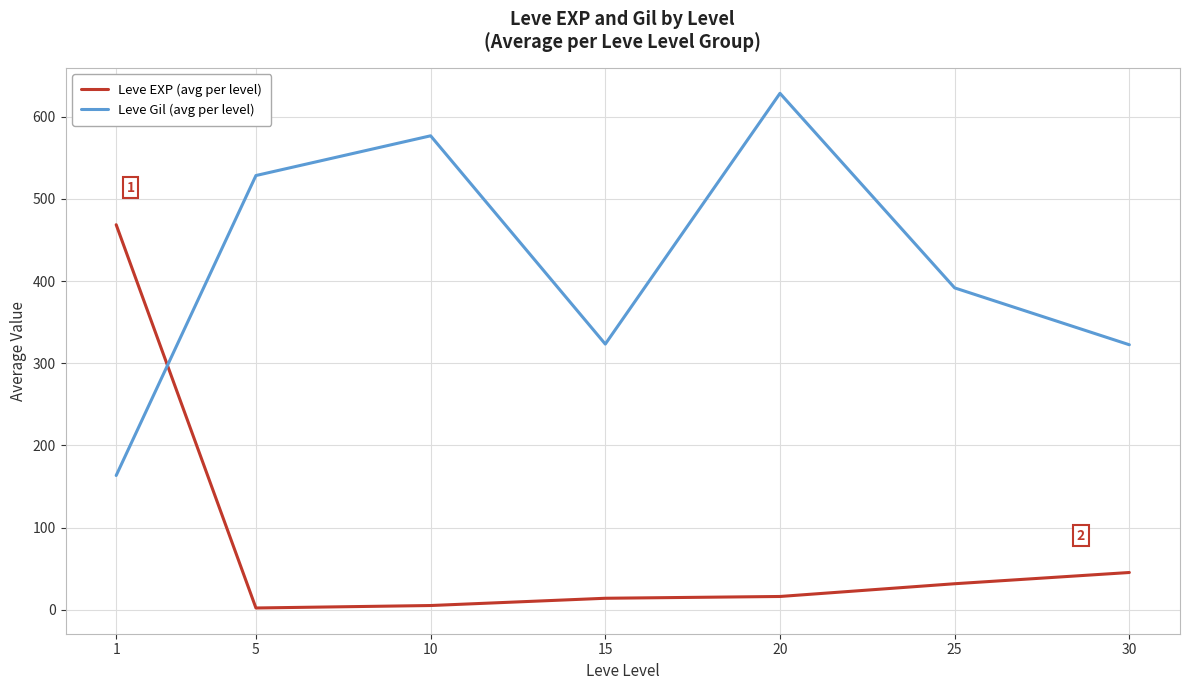

True or false: Leve Gil (avg per level) has a value of 211.4 at 20.

False